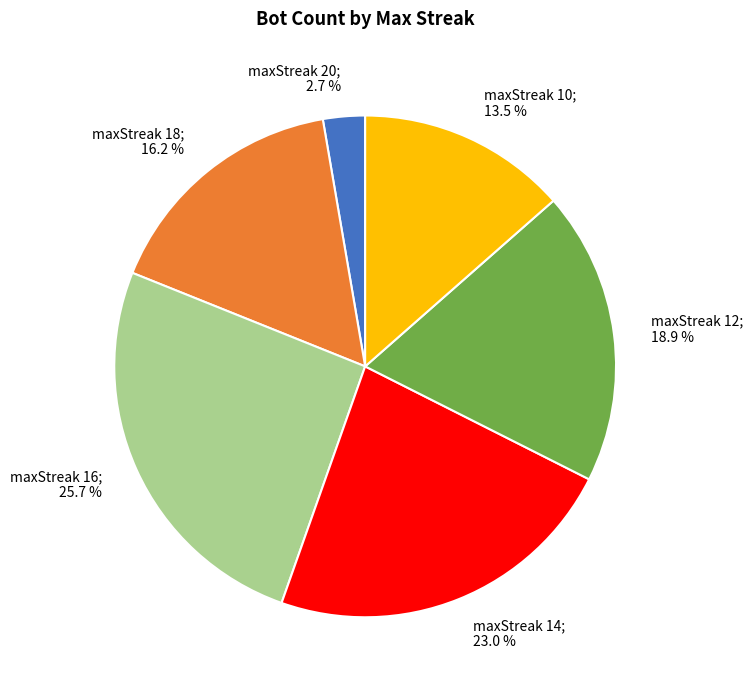

Count the number of slices in the pie.

6